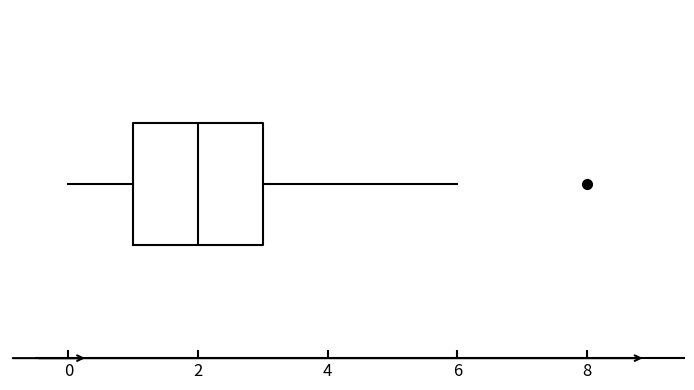

Transcribe this box plot: give where the median line is, the range the box spans, and where the two whiskers end, as read against the x-axis. The values are not printed on the chart, so give them approximately, as read against the axis.

median 2, box 1 to 3, whiskers 0 to 6